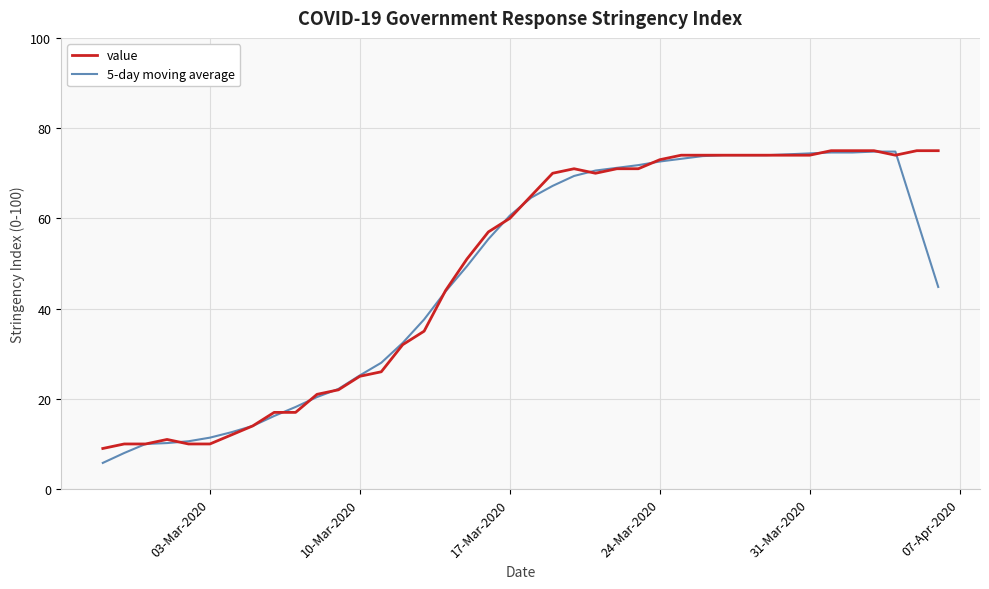

What is the lowest value of the 5-day moving average series?

5.8